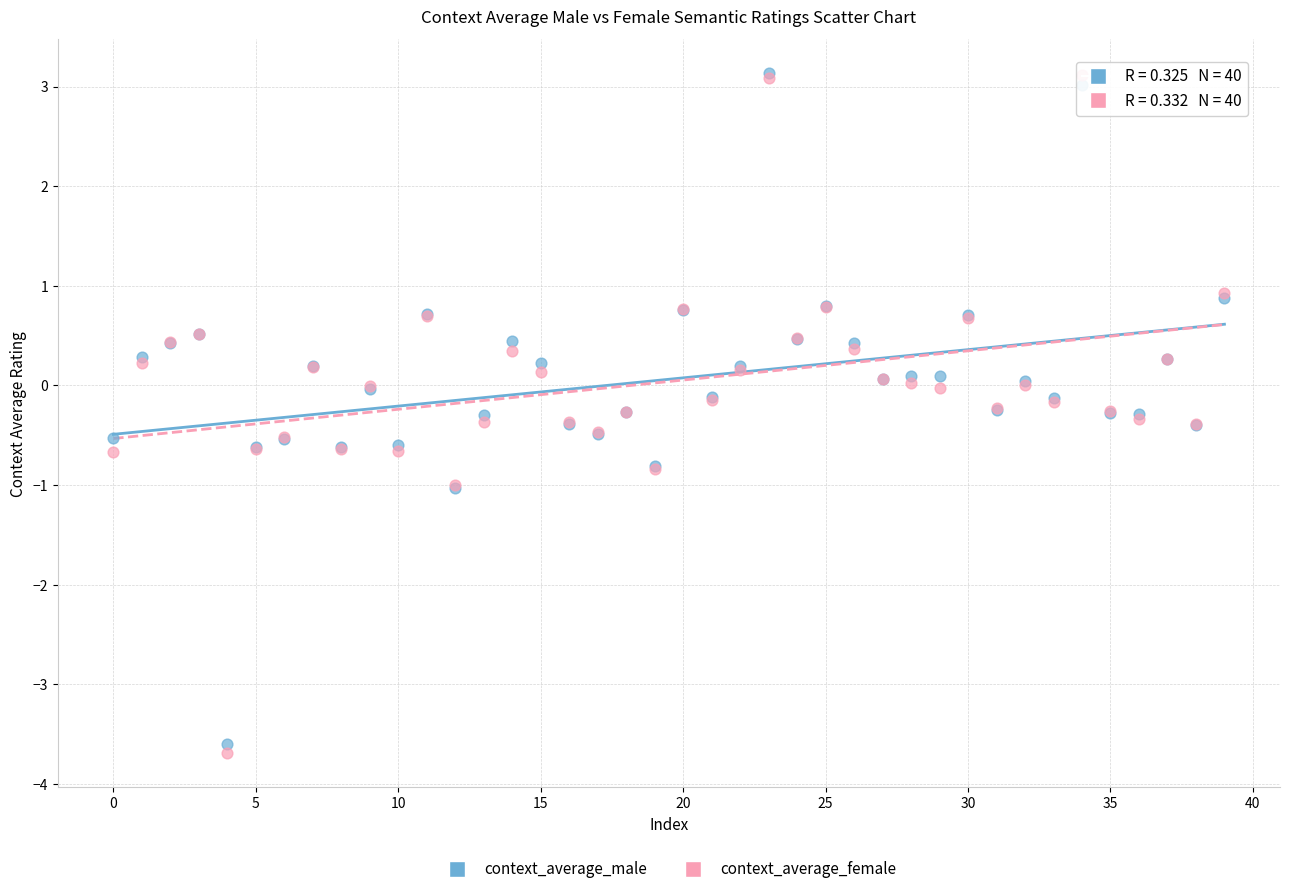

Which series reaches the minimum Y coordinate?

context_average_female